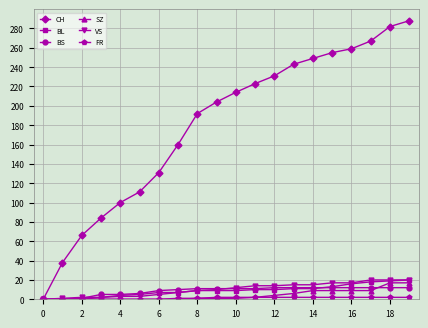

How many distinct data groups are displayed?

6